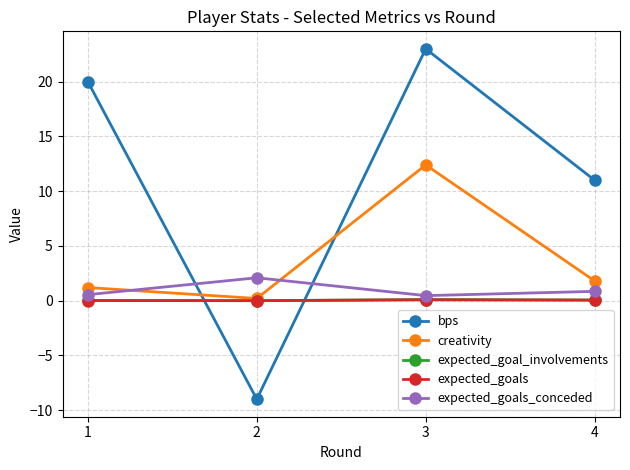

True or false: expected_goals has more than 1 points higher than both neighbors.

False